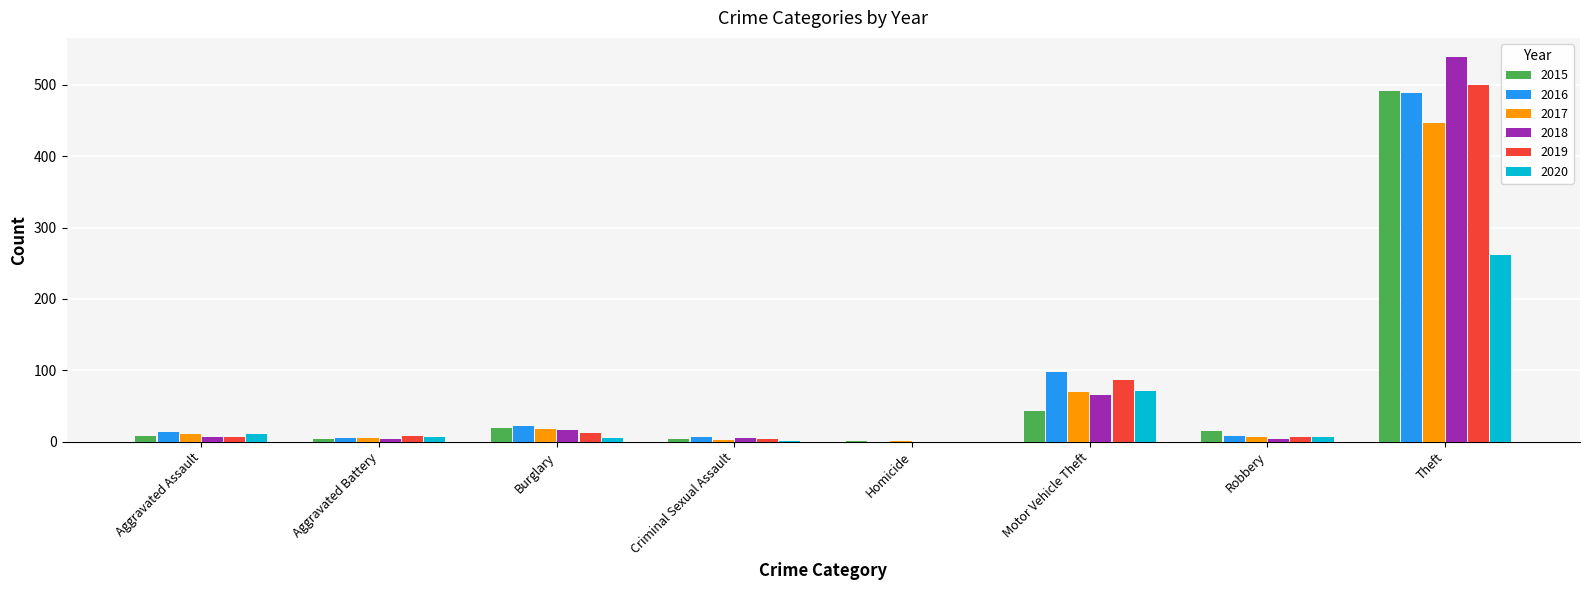

What is the total value across all series at Theft?

2727